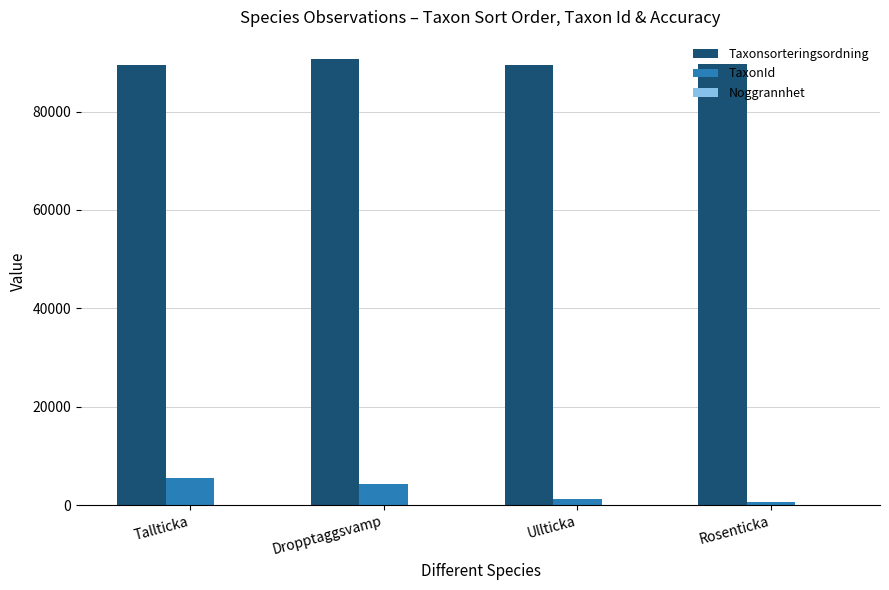

Which series has the largest total across all categories?

Taxonsorteringsordning